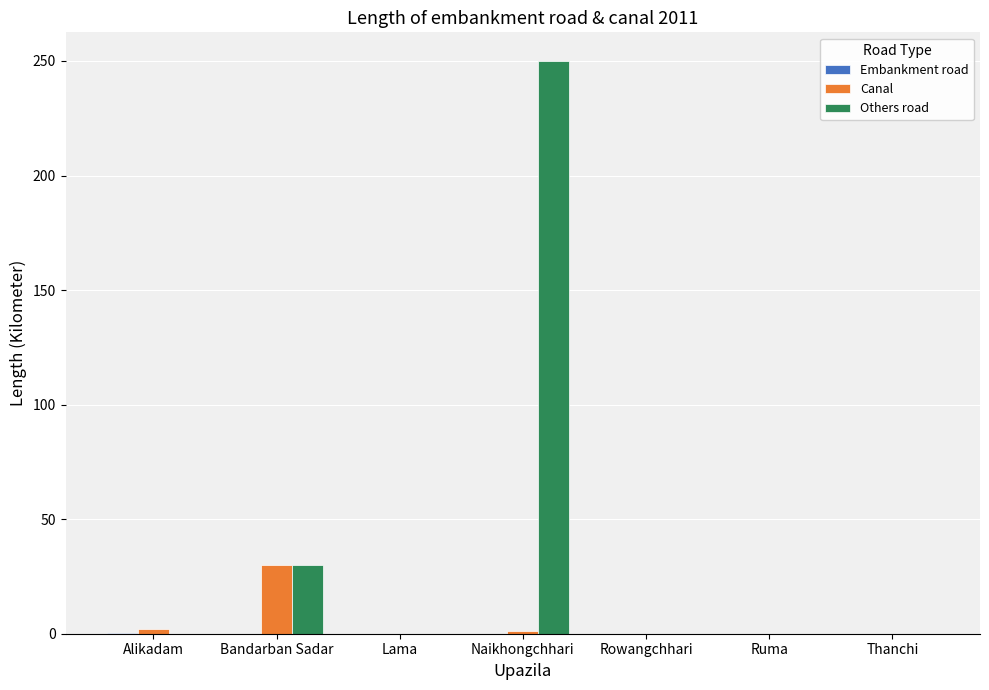

Which series has the largest total across all categories?

Others road